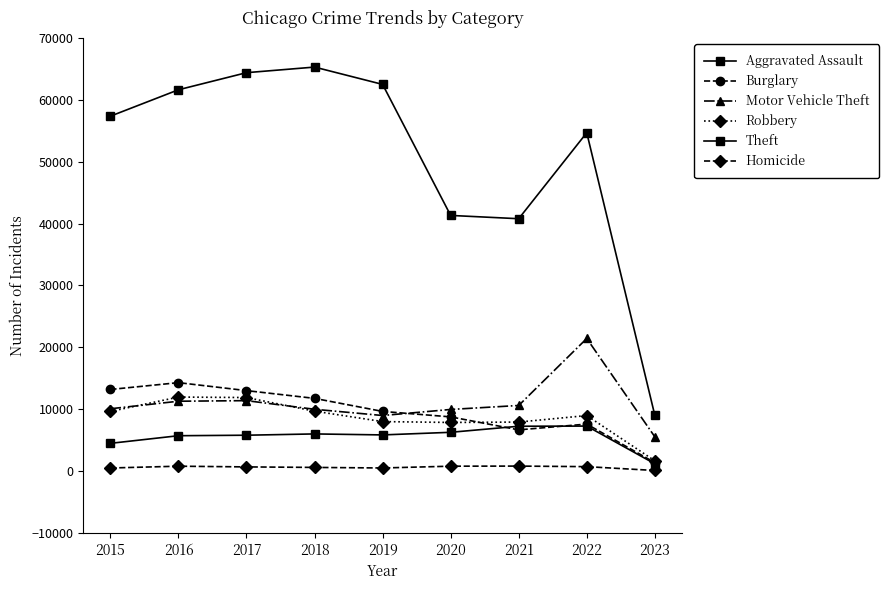

How many data points in Homicide are less than 672?

4